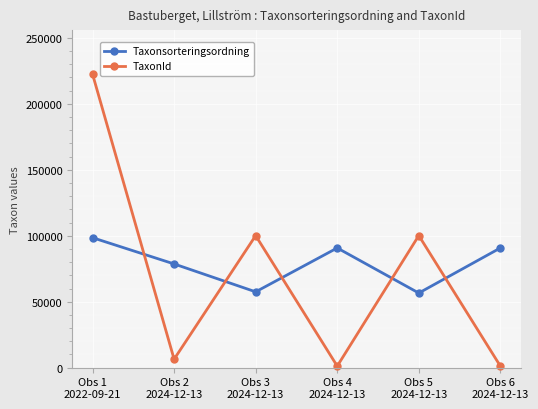

What is the difference between the TaxonId values at Obs 6
2024-12-13 and Obs 3
2024-12-13?

98907